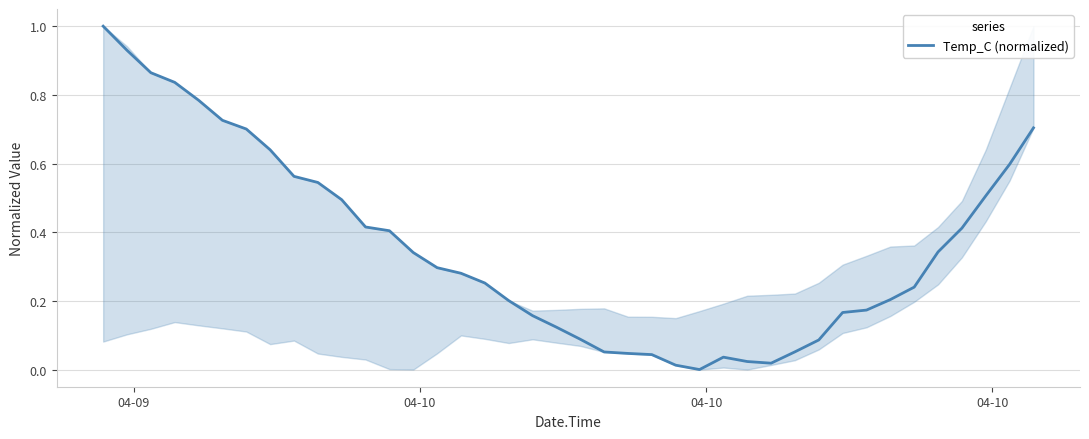

What is the greatest value displayed?

1.0